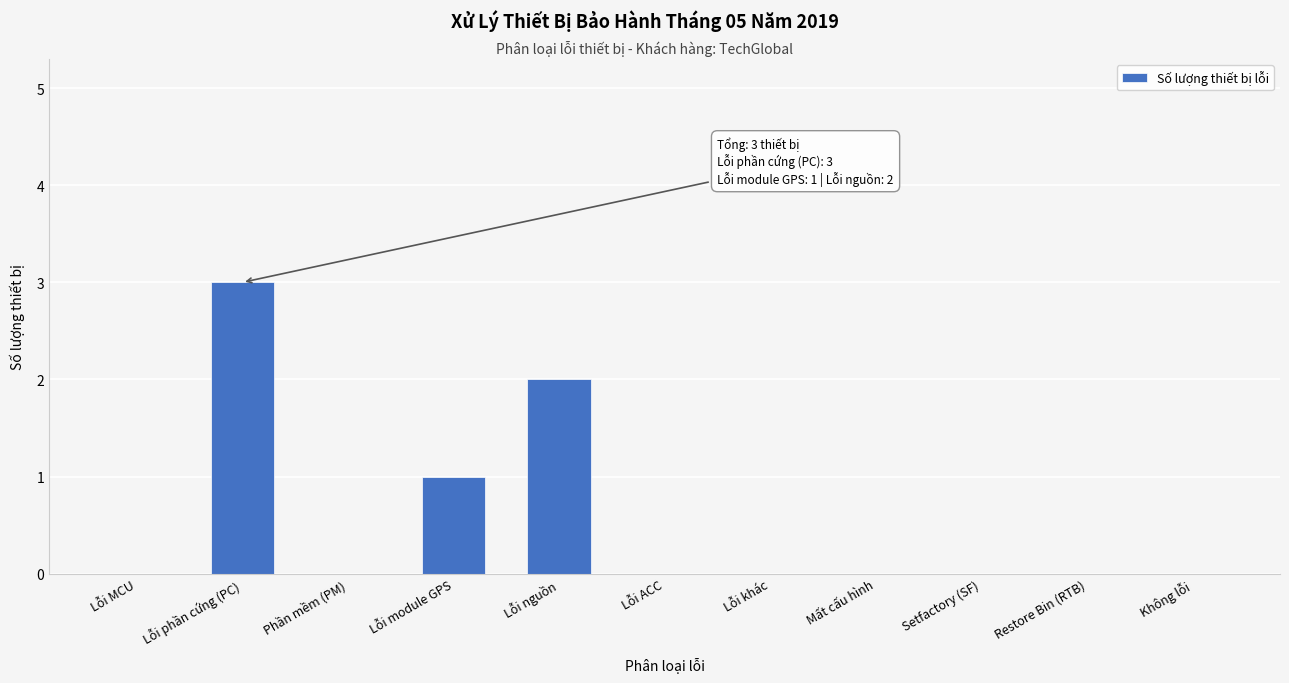

Reading left to right, transcribe all the data shown in this chart.

Lỗi MCU=0	Lỗi phần cứng (PC)=3	Phần mềm (PM)=0	Lỗi module GPS=1	Lỗi nguồn=2	Lỗi ACC=0	Lỗi khác=0	Mất cấu hình=0	Setfactory (SF)=0	Restore Bin (RTB)=0	Không lỗi=0